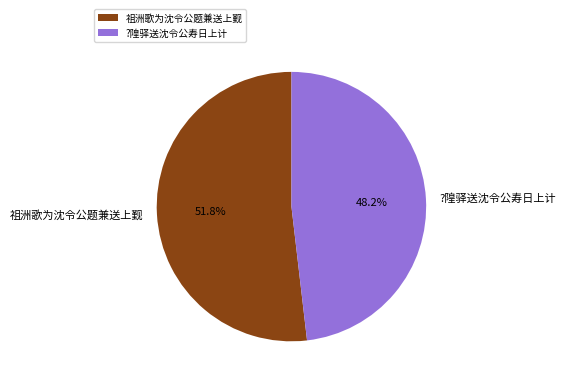

Does ?隍驿送沈令公寿日上计 account for over 50% of the chart?

No